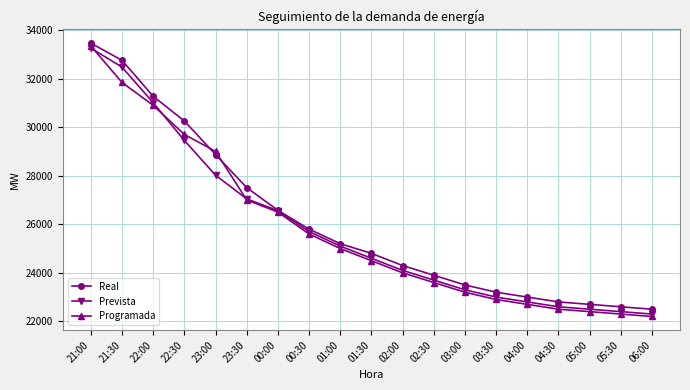

What is the lowest value of the Prevista series?

22300